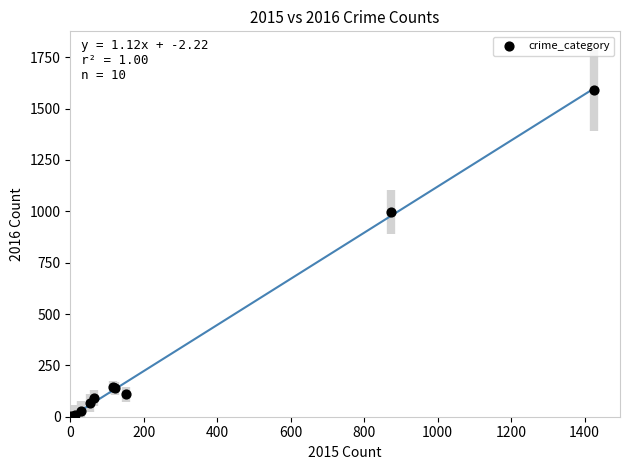

What Y value in the scatter plot is closest to 795?

999